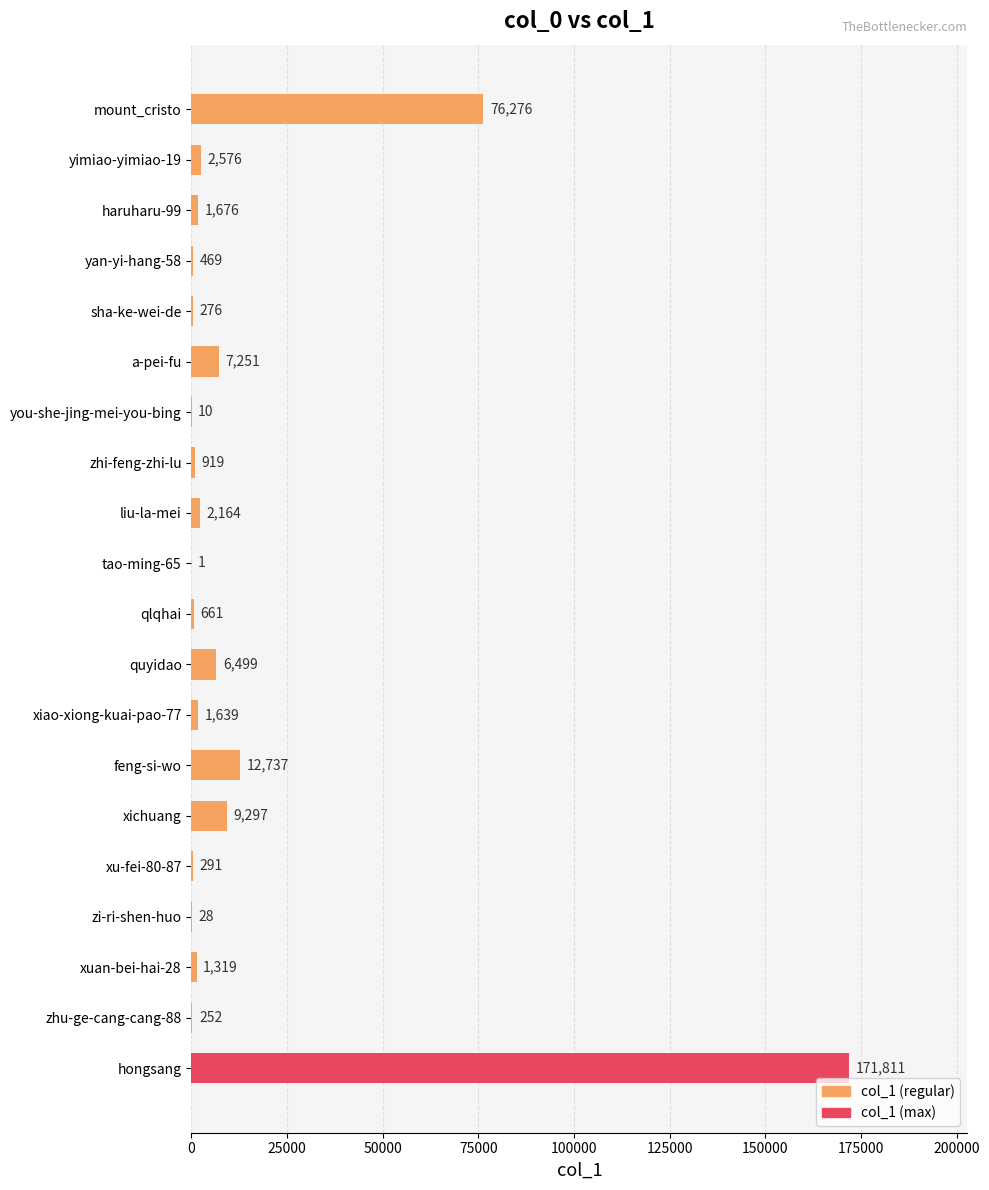

At which category does the chart reach its peak across all series?

hongsang